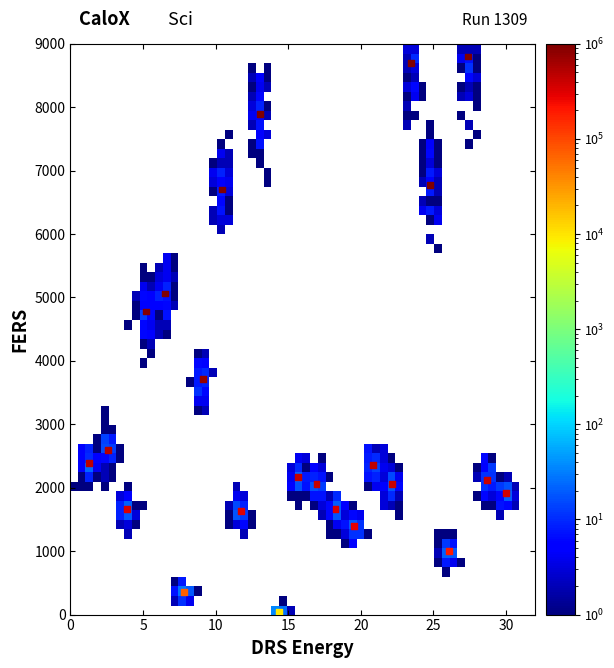

What Y value in the scatter plot is closest to 4423?

4779.1